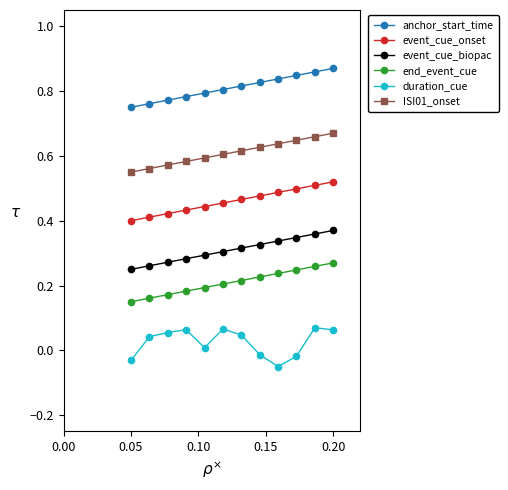

What is the sum of all anchor_start_time values?

9.7